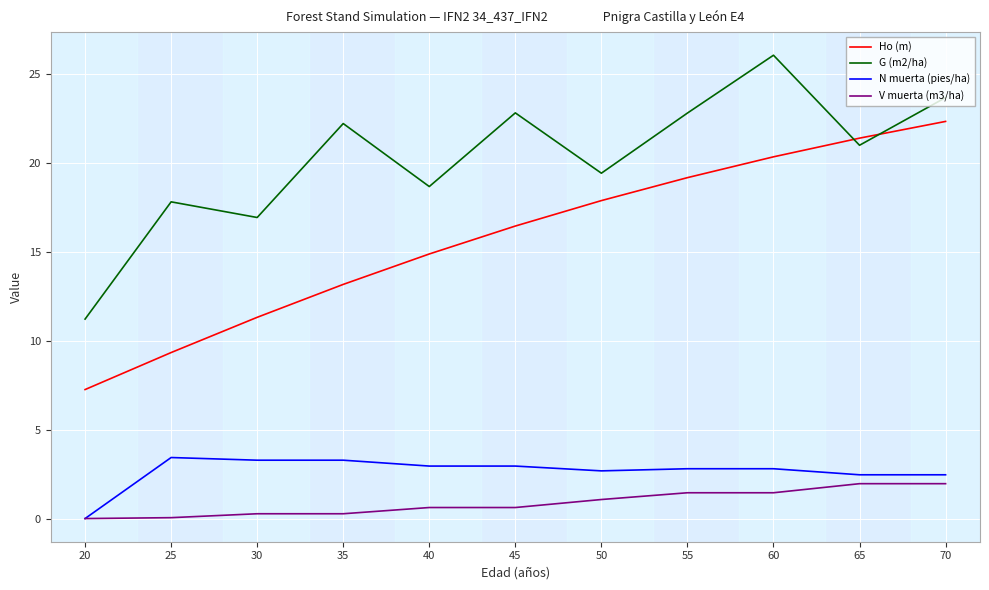

True or false: Ho (m) and N muerta (pies/ha) cross at least once.

False